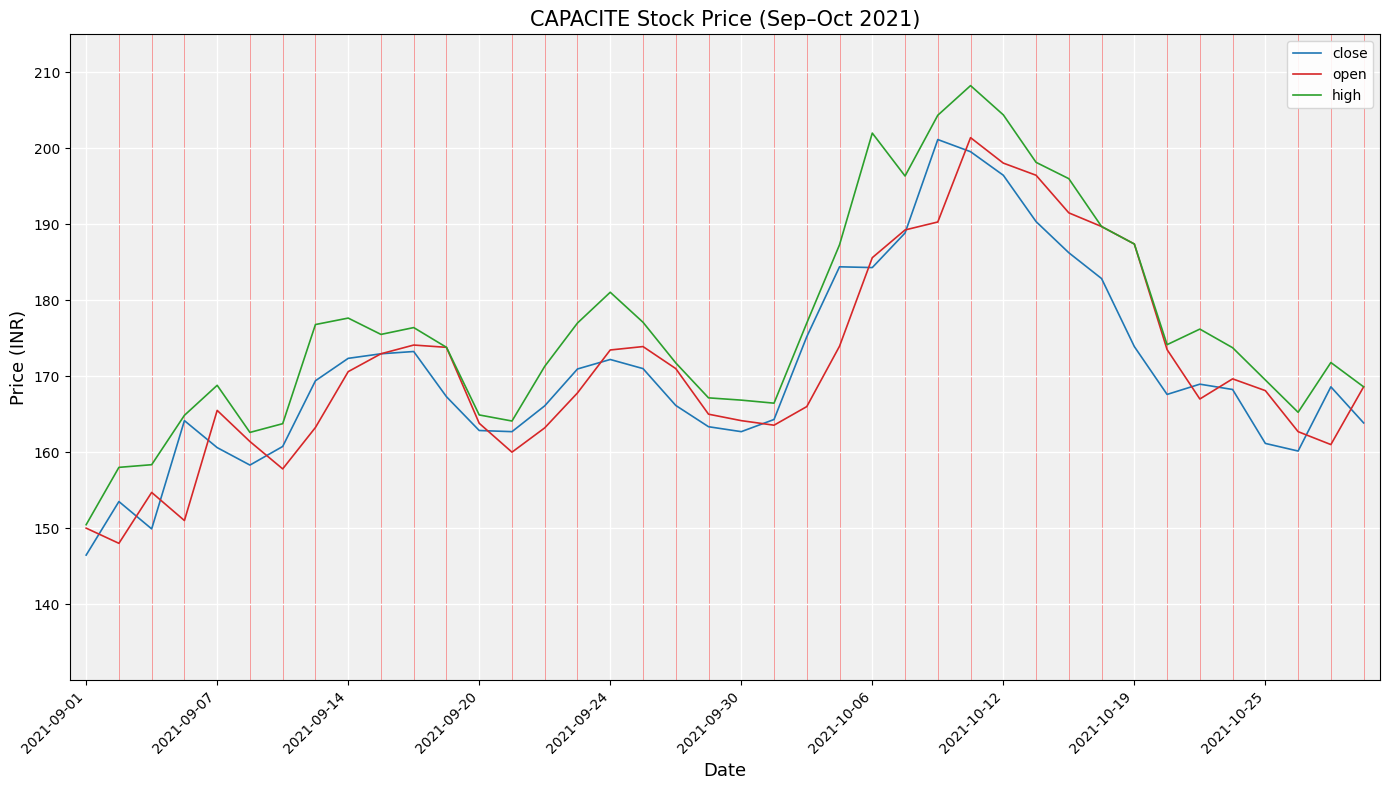

Which series has the largest total across all categories?

high